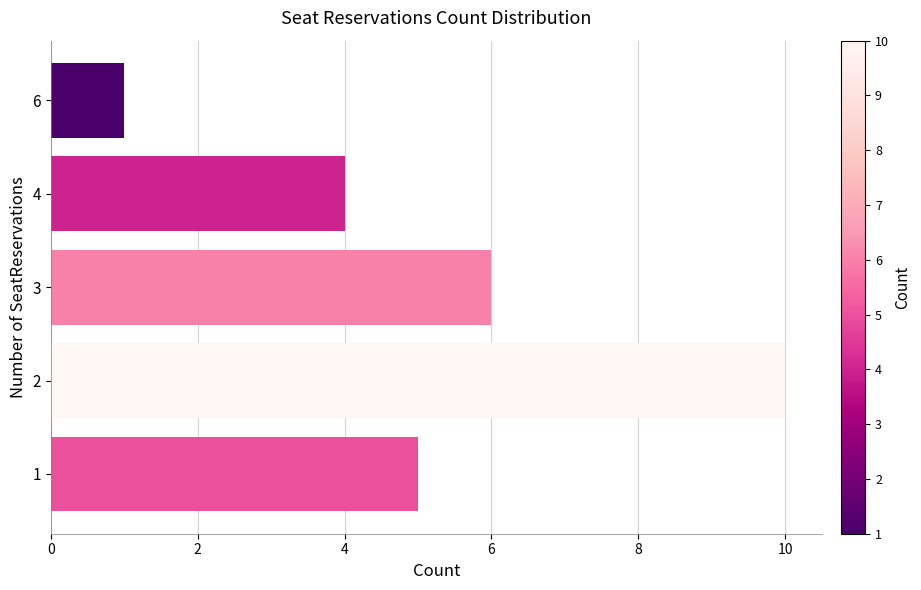

What is the difference between the second highest and second lowest values?

2